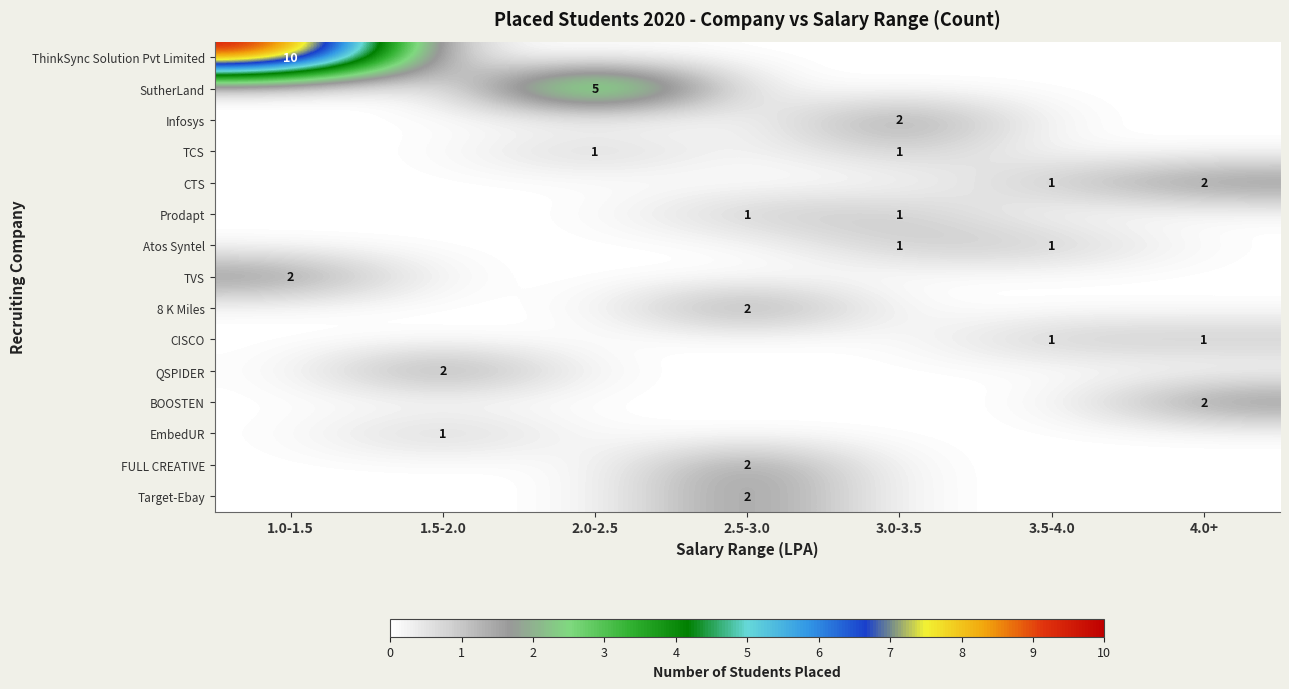

True or false: TVS has a value of 2 at 1.0-1.5.

True